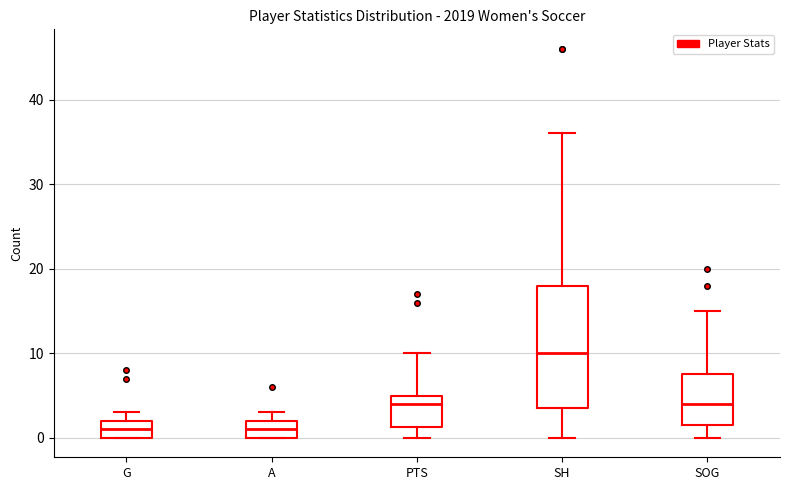

Comparing the boxes themselves (not the whiskers), which one is the tallest?

SH